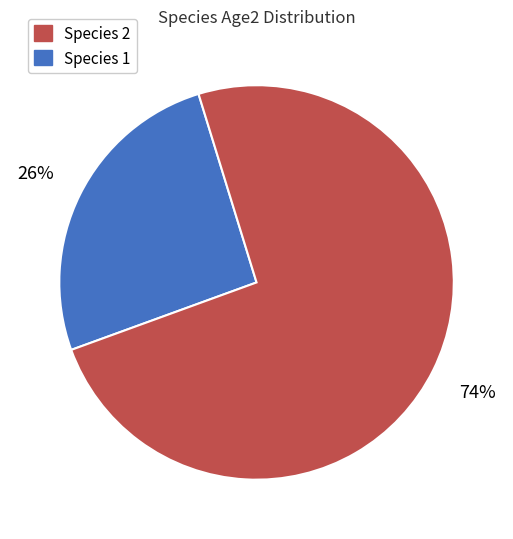

To the nearest percent, what is the difference between the largest and smallest slice percentages?

48%